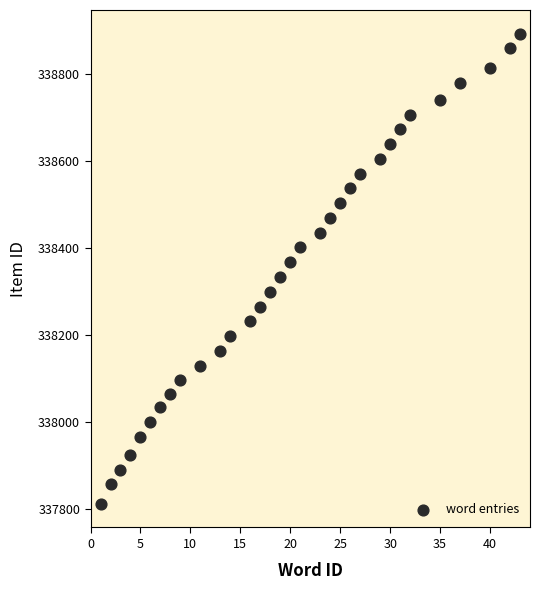

What is the range of Y values (max minus min)?

1082